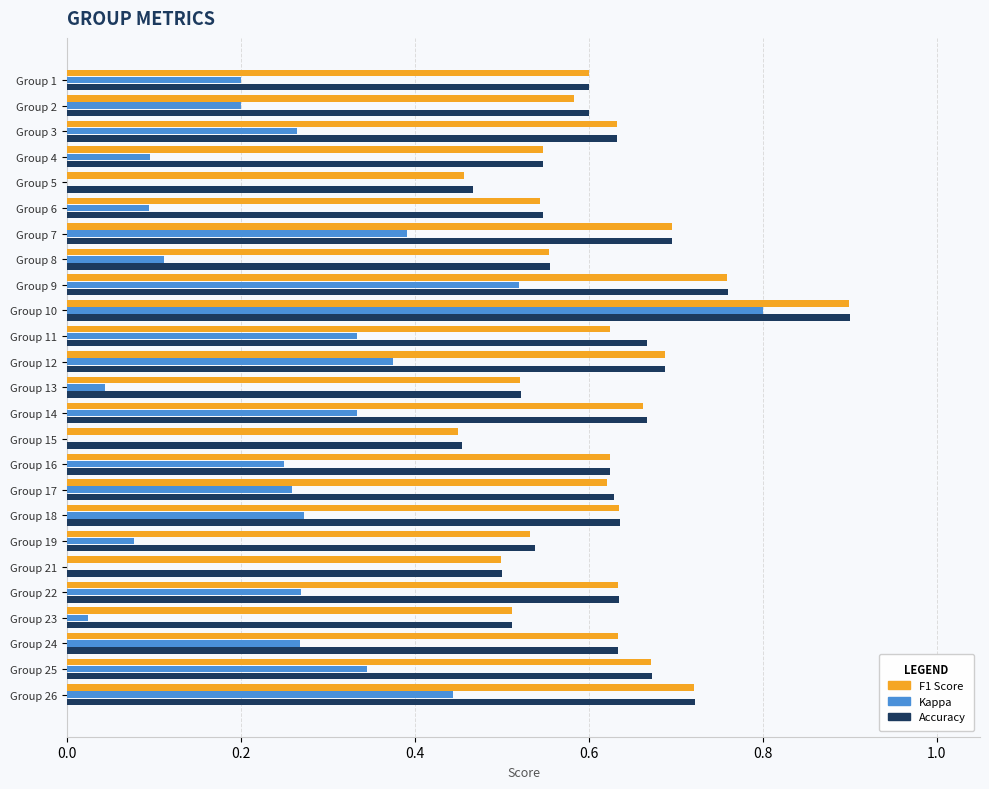

What is the total value across all series at Group 25?

1.7